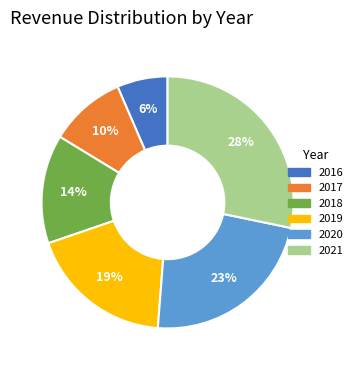

Combined, do 2016 and 2018 account for over 50%?

No